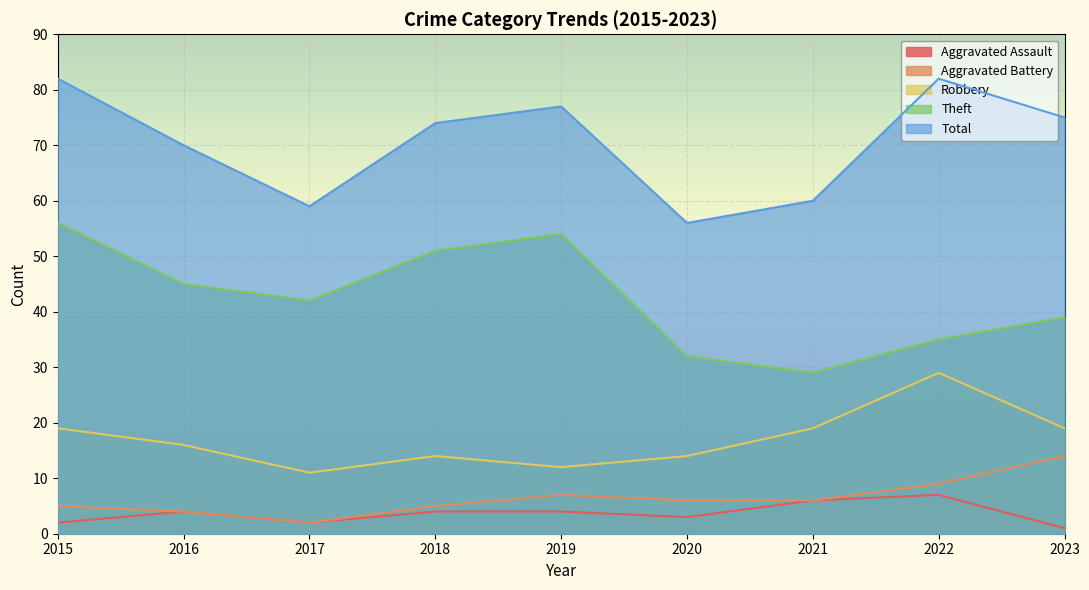

What is the difference between the second highest and minimum values in the Theft series?

25